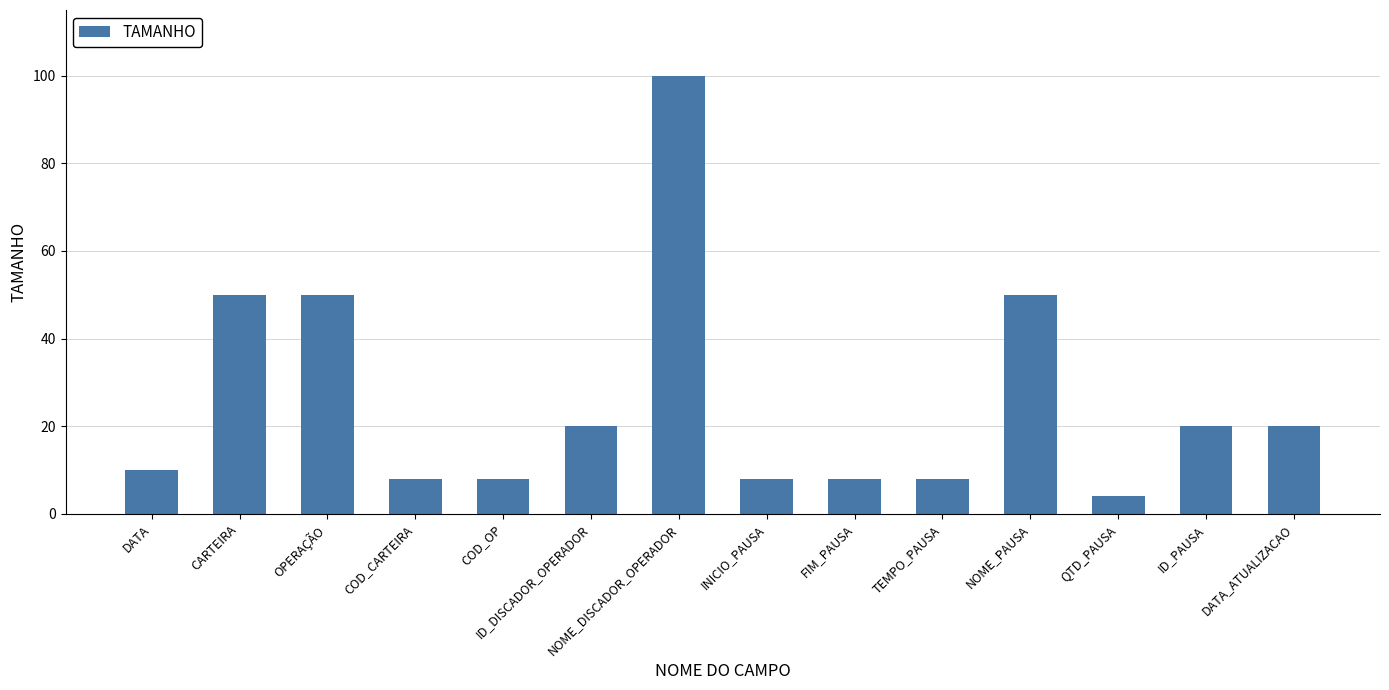

Reading right to left, transcribe all the data shown in this chart.

DATA_ATUALIZACAO=20	ID_PAUSA=20	QTD_PAUSA=4	NOME_PAUSA=50	TEMPO_PAUSA=8	FIM_PAUSA=8	INICIO_PAUSA=8	NOME_DISCADOR_OPERADOR=100	ID_DISCADOR_OPERADOR=20	COD_OP=8	COD_CARTEIRA=8	OPERAÇÃO=50	CARTEIRA=50	DATA=10